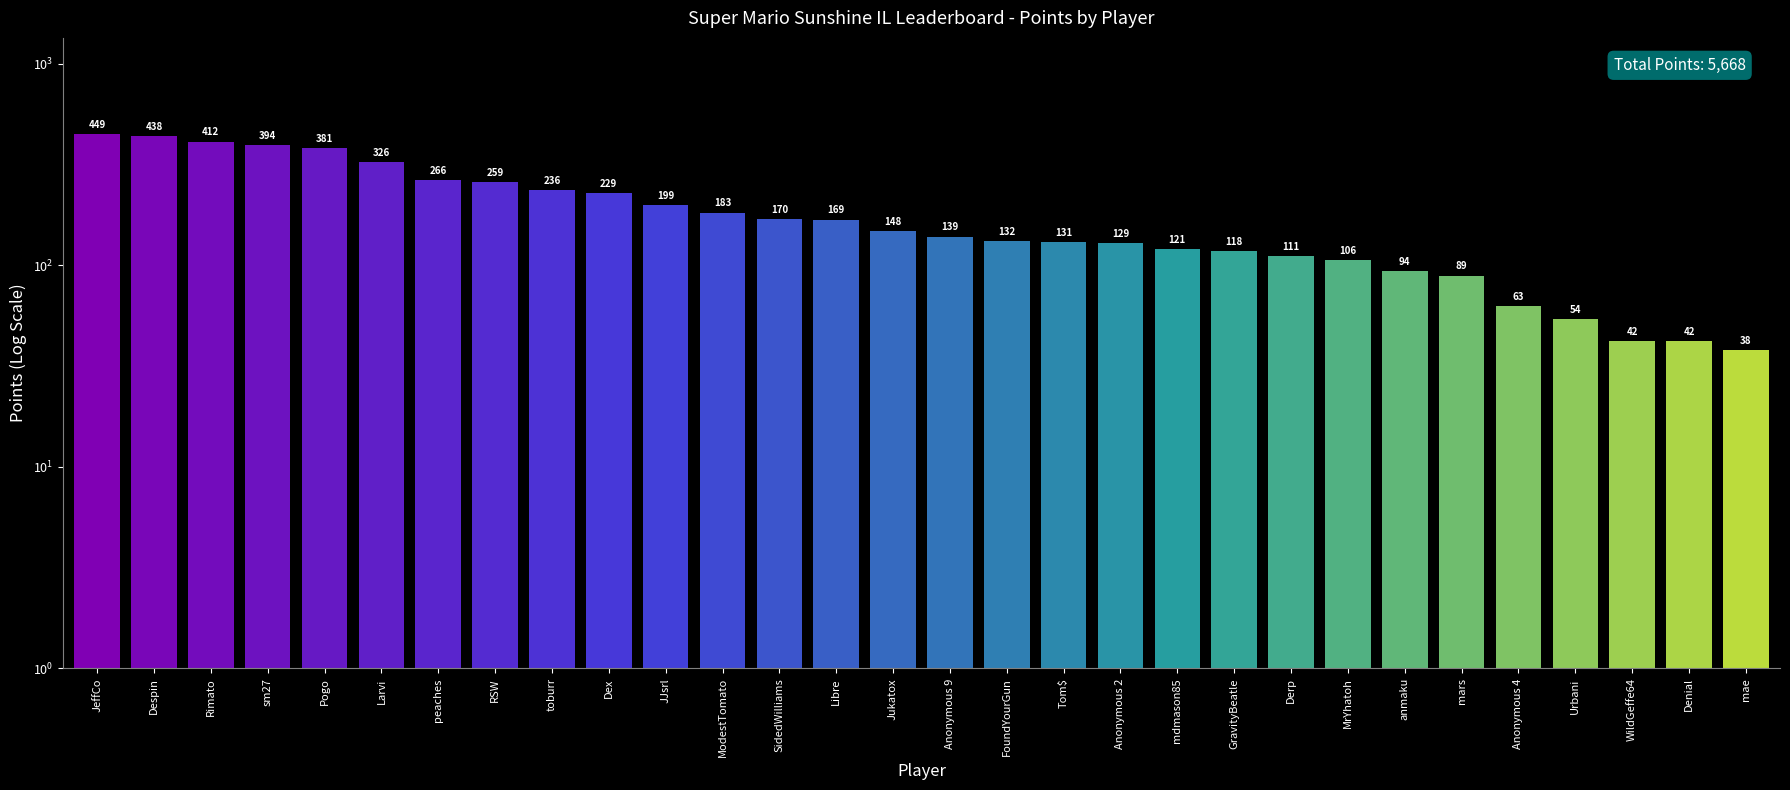

At which label is the value closest to 243?

toburr